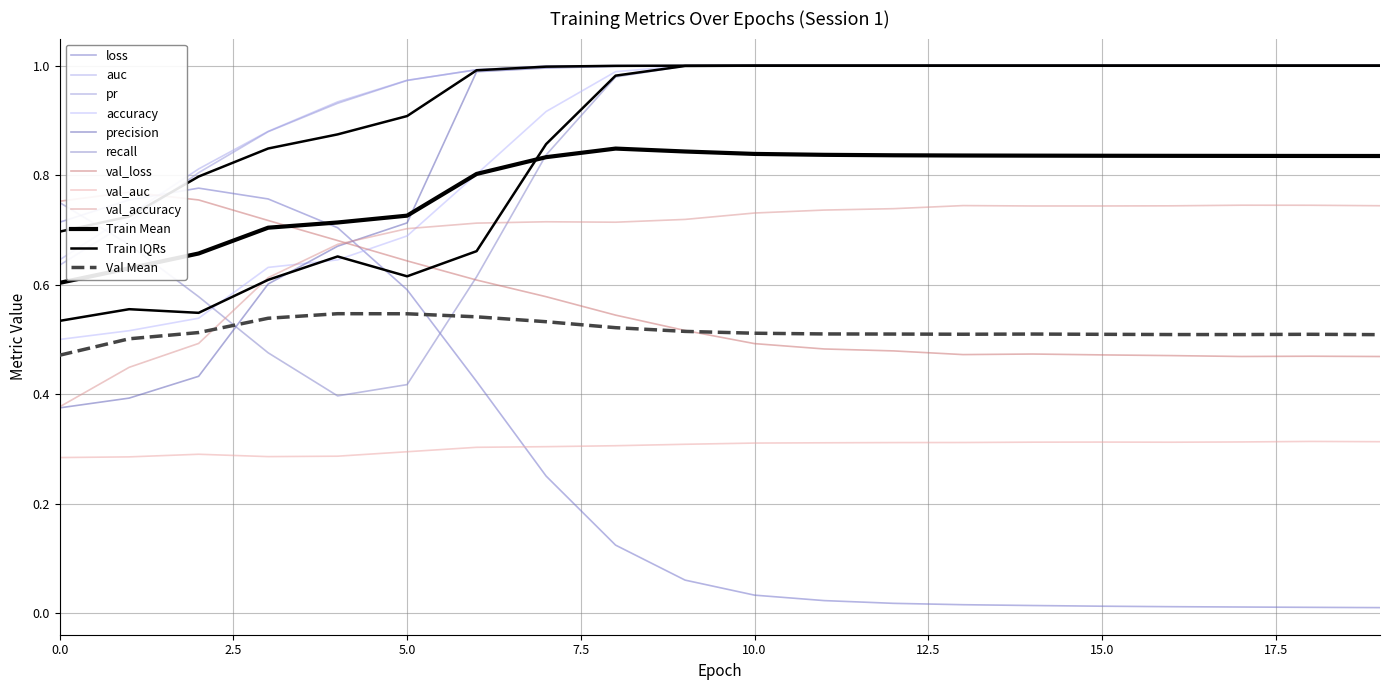

How many data points does each series have?

20